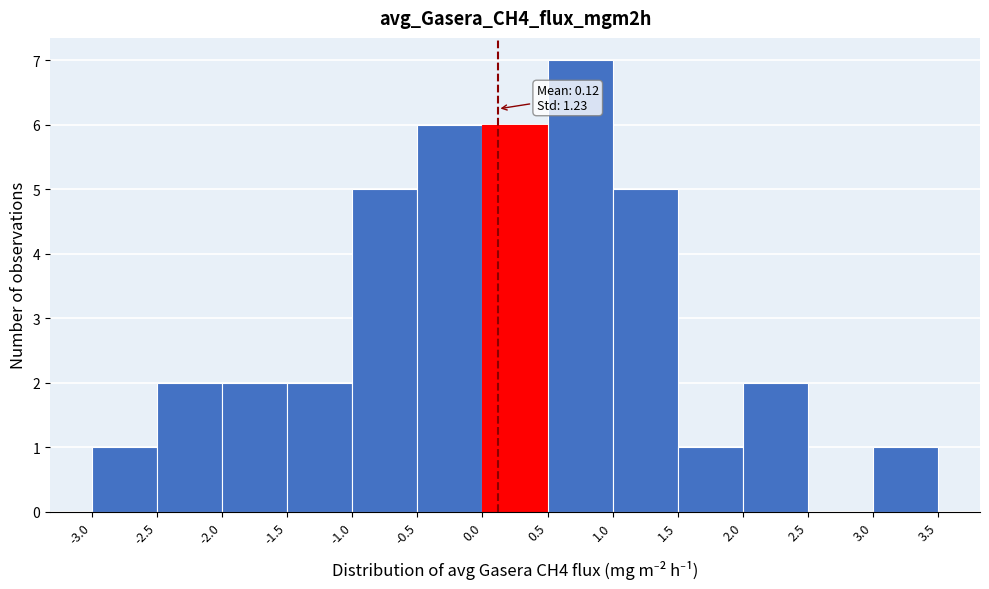

Which range on the x-axis has the tallest bar?

0.5 to 1.0